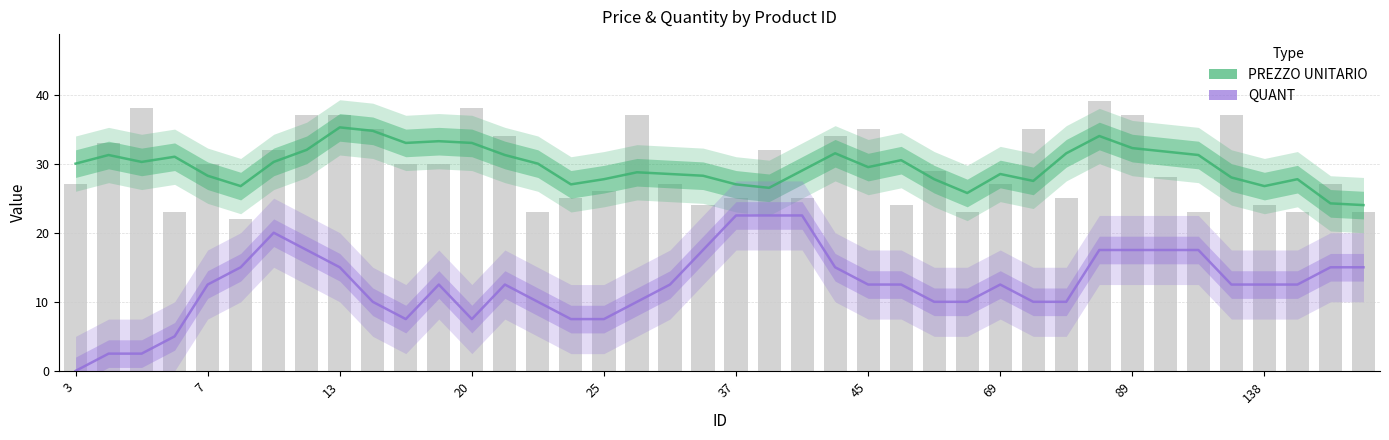

List the series in order of their peak value, highest first.

PREZZO UNITARIO, QUANT